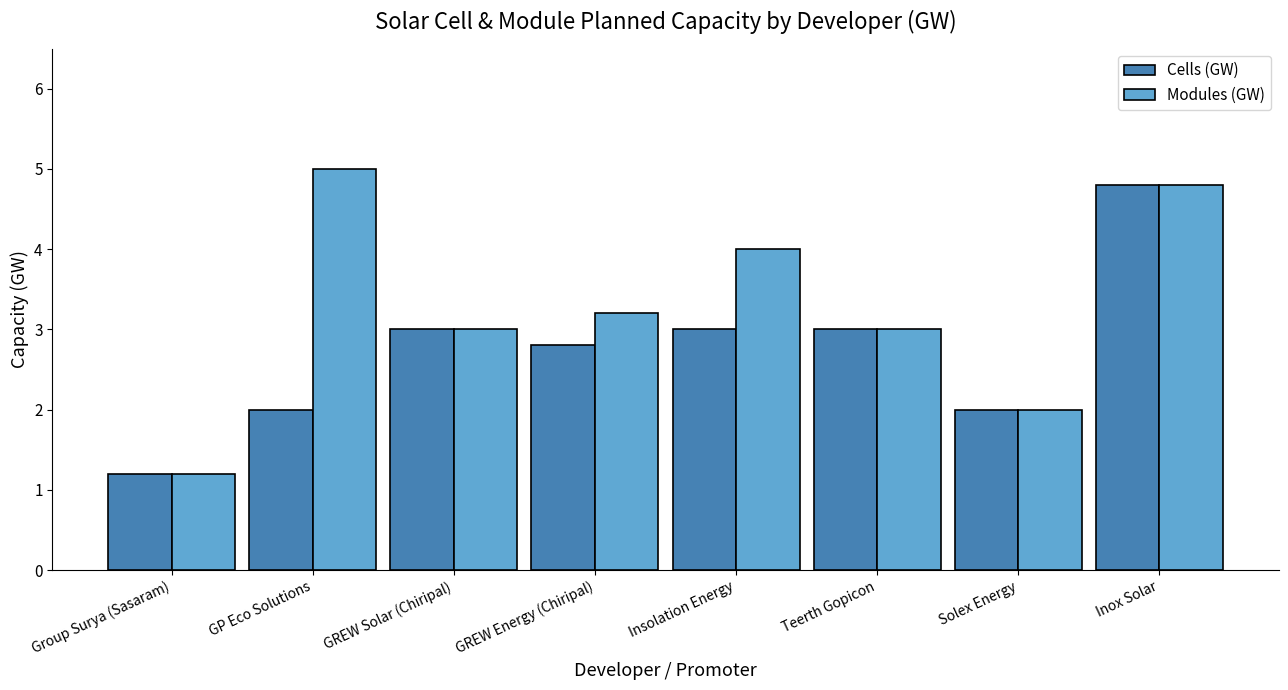

How many bars are there in each group?

2